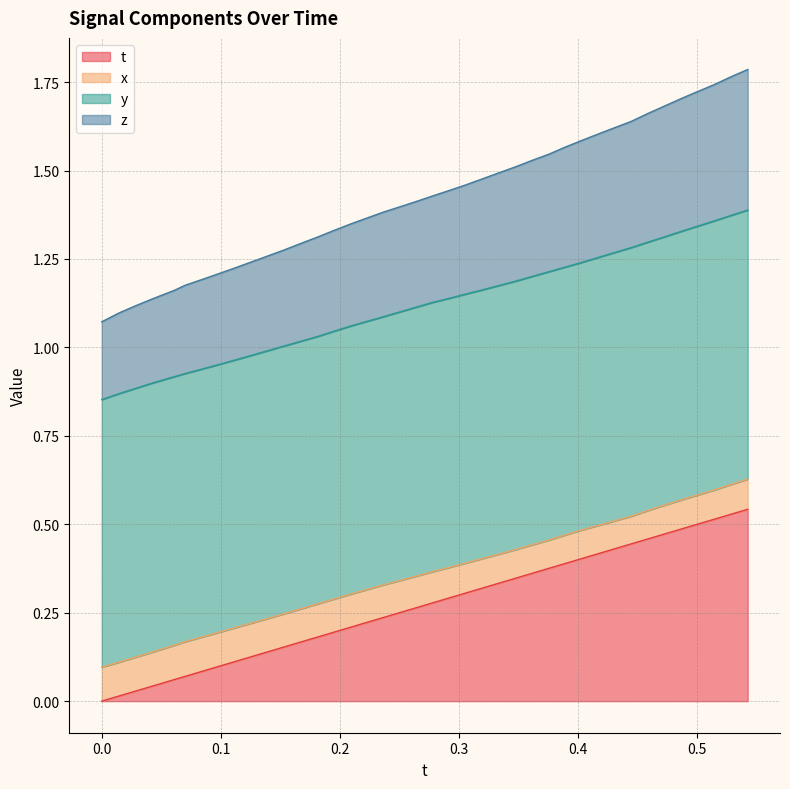

Which series has the widest spread of values?

z